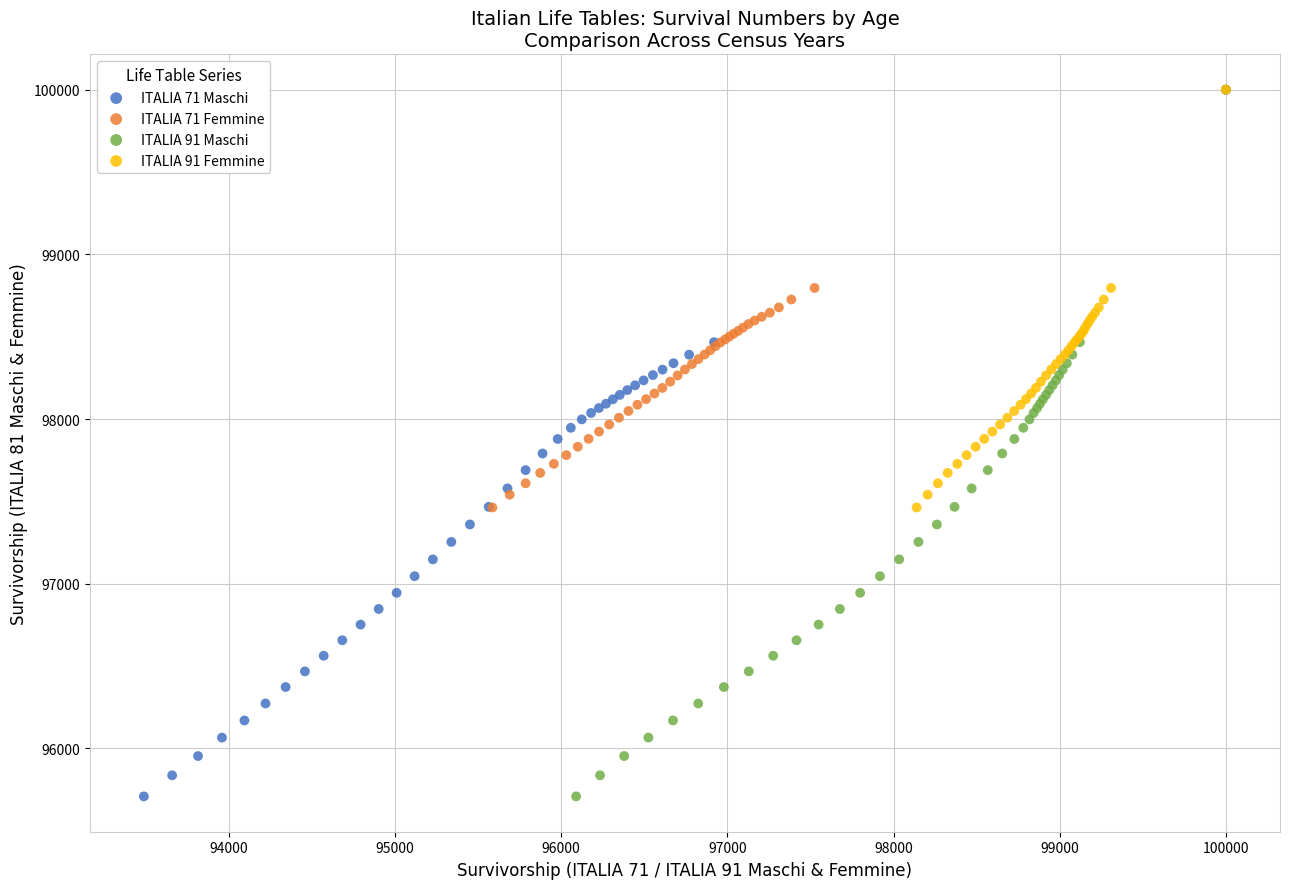

What are all the series names shown in the legend?

ITALIA 71 Maschi, ITALIA 71 Femmine, ITALIA 91 Maschi, ITALIA 91 Femmine